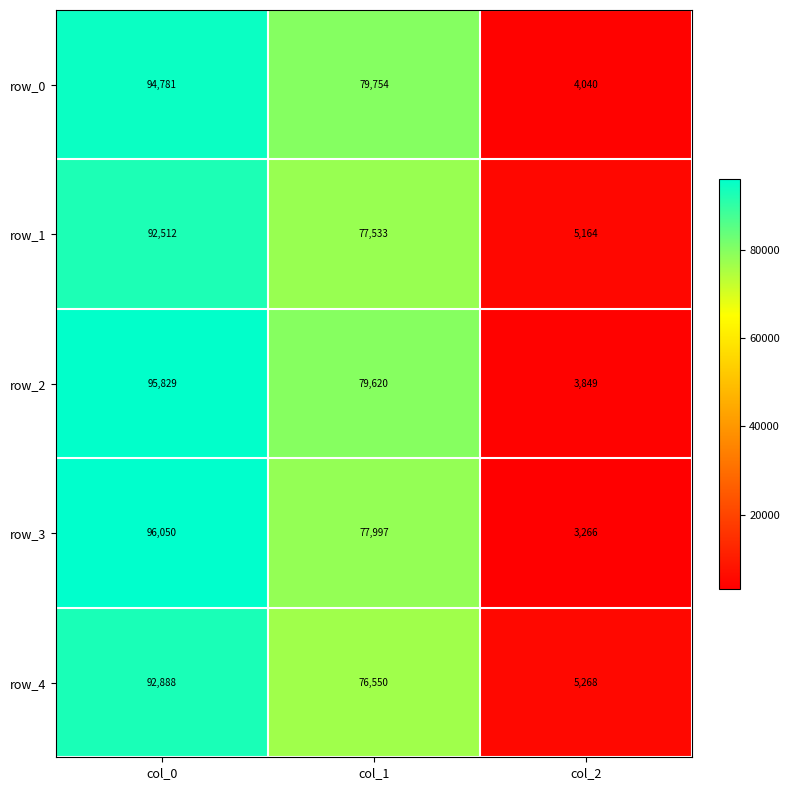

Reading left to right, extract all data points from this chart.

row_0: col_0=94781	col_1=79754	col_2=4040
row_1: col_0=92512	col_1=77533	col_2=5164
row_2: col_0=95829	col_1=79620	col_2=3849
row_3: col_0=96050	col_1=77997	col_2=3266
row_4: col_0=92888	col_1=76550	col_2=5268